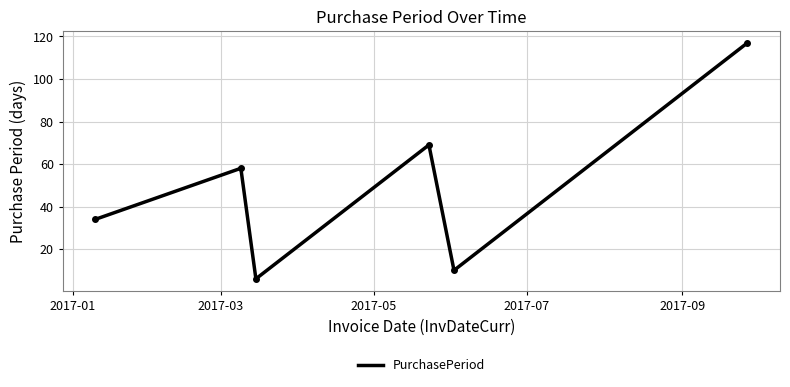

True or false: the data has more than 2 interior local peaks.

False